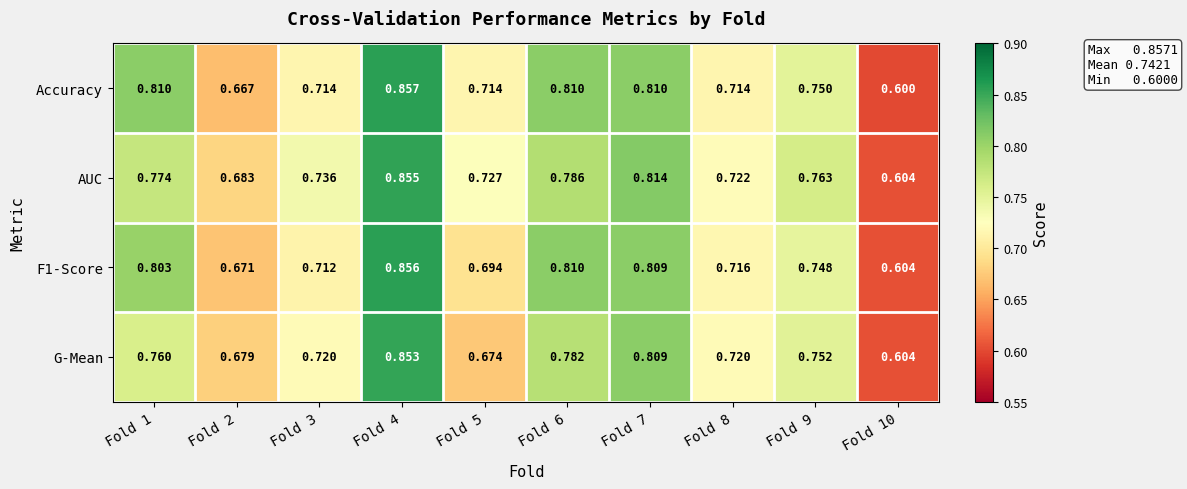

At which category is the sum across all series the highest?

Fold 4